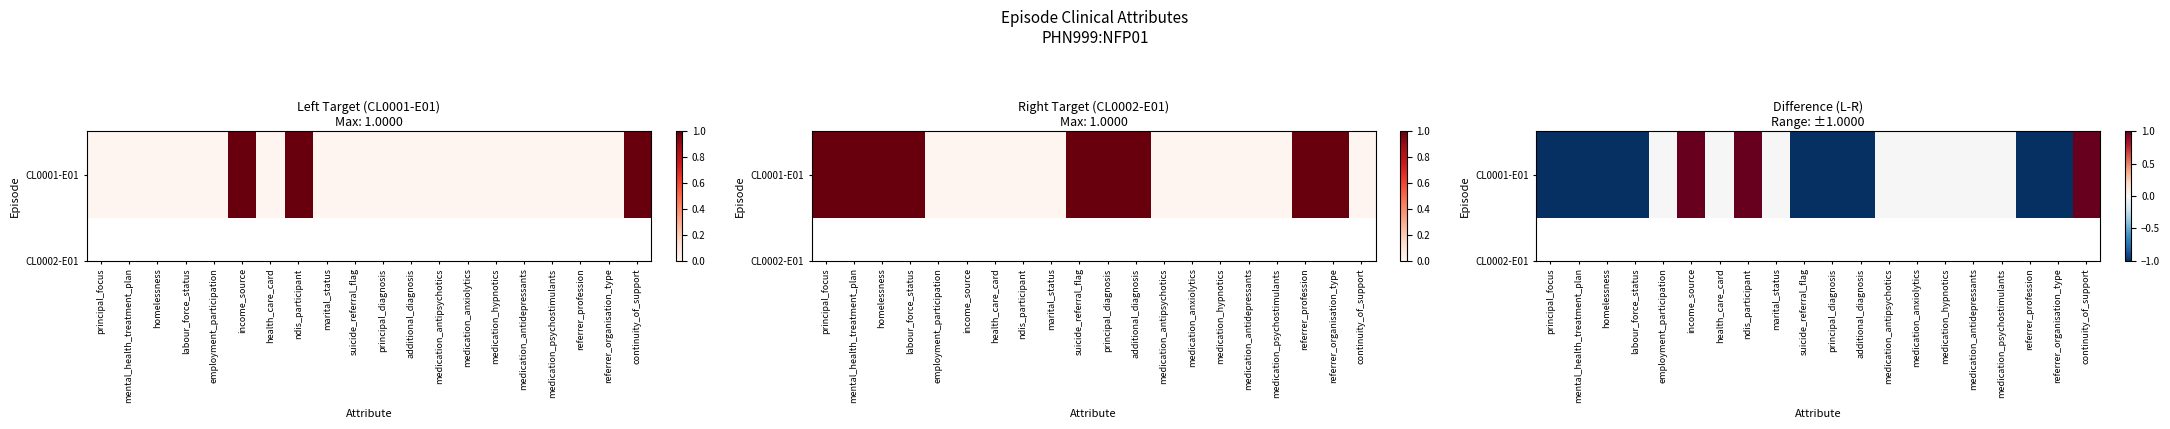

What is the change in value from labour_force_status to medication_antipsychotics?

+1